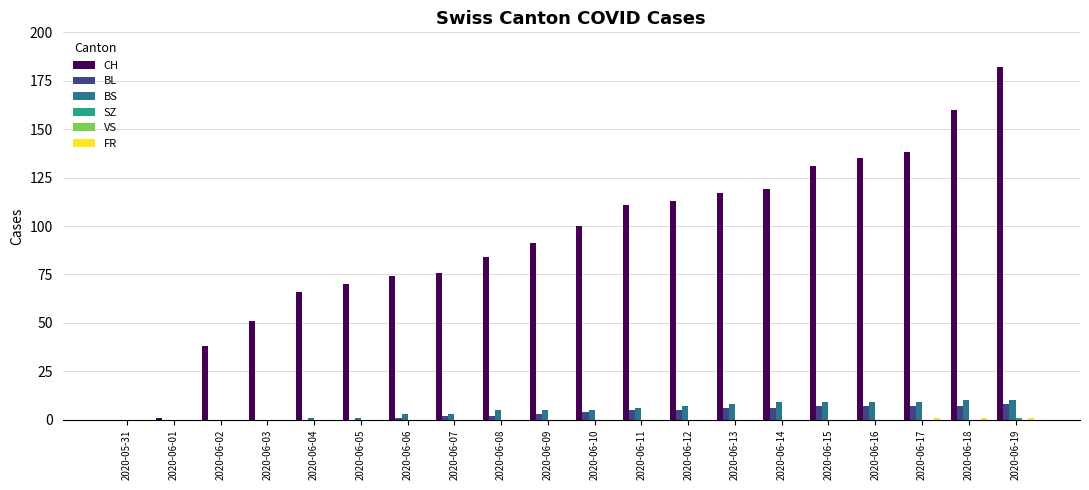

Which series has the largest total across all categories?

CH